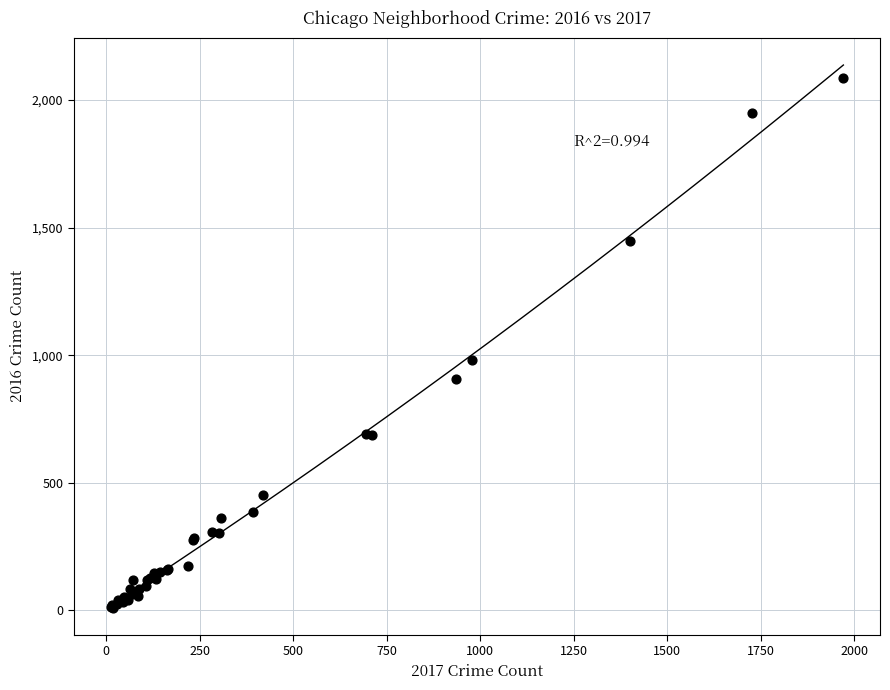

What Y value in the scatter plot is closest to 1048?

983